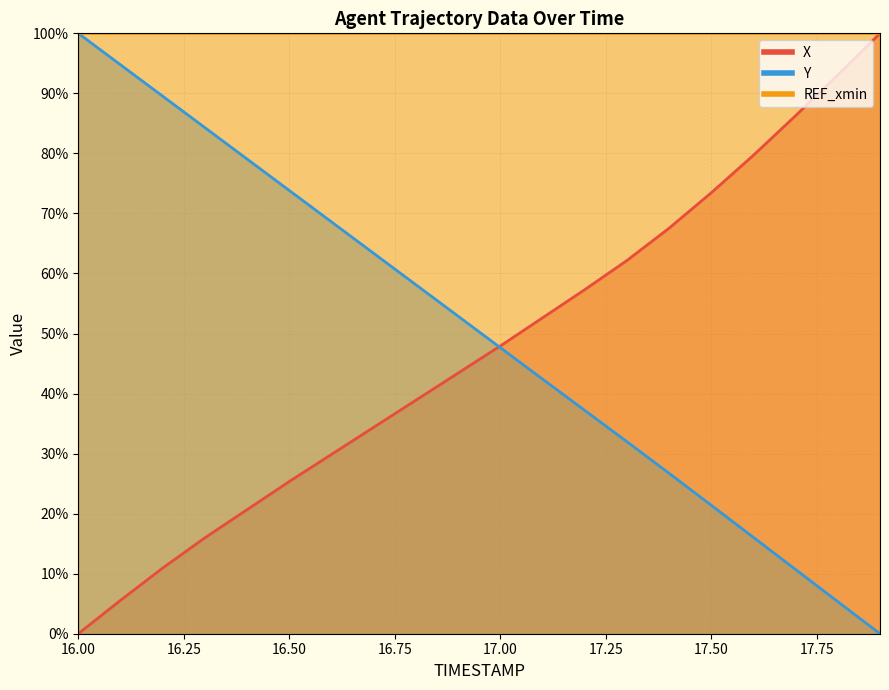

Which series has the largest total across all categories?

Y